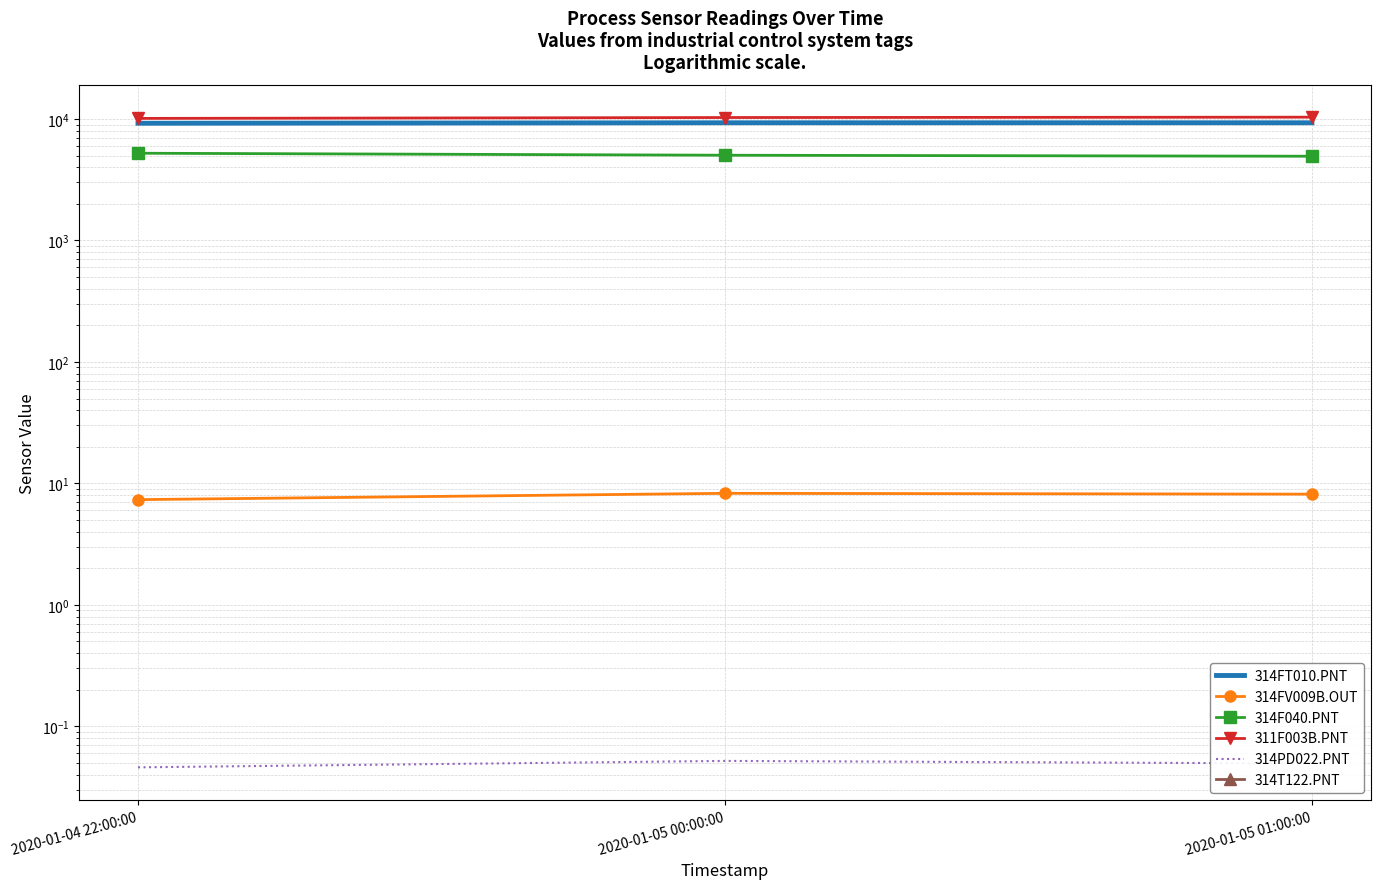

Rank the categories by 311F003B.PNT value from lowest to highest.

2020-01-04 22:00:00, 2020-01-05 00:00:00, 2020-01-05 01:00:00